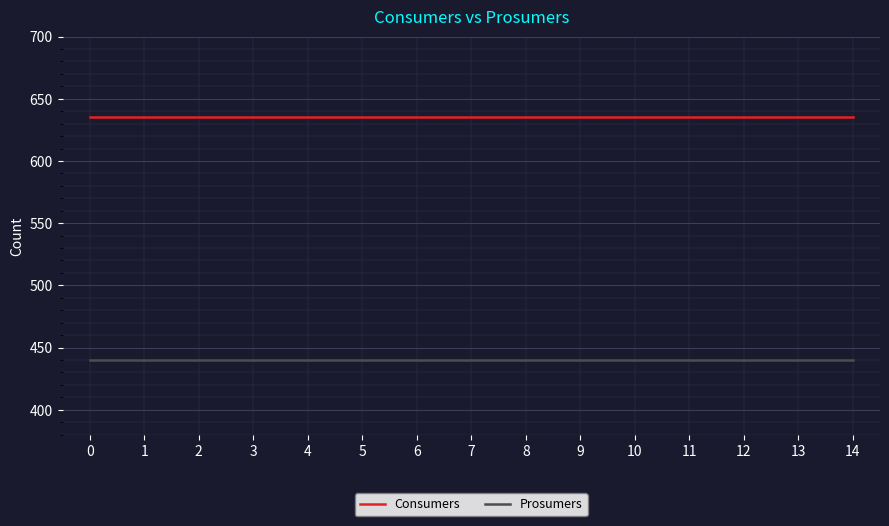

At how many categories does at least one series exceed 485?

15